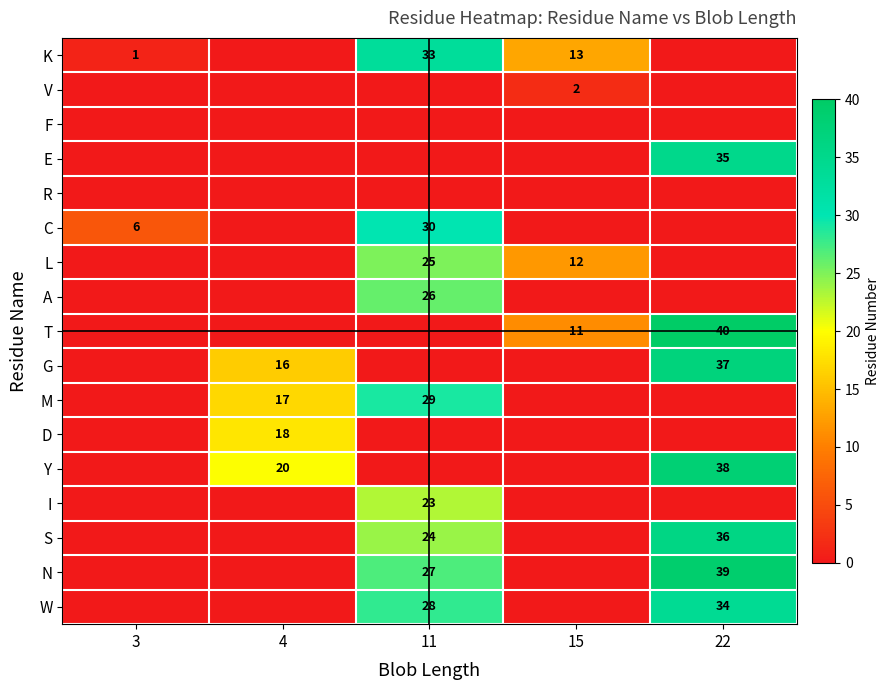

Is it true that Y equals 9 at 4?

False